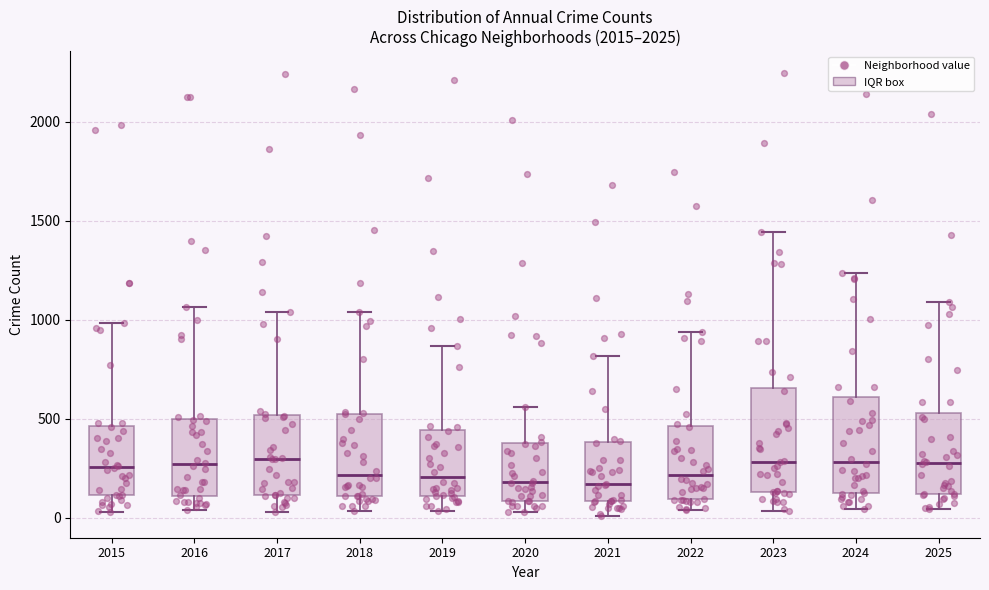

Reading left to right, transcribe this box plot: for each box, give where its median line is, the range the box spans, and where its two whiskers end, as read against the y-axis. The values are not printed on the chart, so give them approximately, as read against the axis.

2015: median 250, box 100 to 450, whiskers 50 to 1000
2016: median 250, box 100 to 500, whiskers 50 to 1050
2017: median 300, box 100 to 500, whiskers 50 to 1050
2018: median 200, box 100 to 500, whiskers 50 to 1050
2019: median 200, box 100 to 450, whiskers 50 to 850
2020: median 200, box 100 to 400, whiskers 50 to 550
2021: median 150, box 100 to 400, whiskers 0 to 800
2022: median 200, box 100 to 450, whiskers 50 to 950
2023: median 300, box 150 to 650, whiskers 50 to 1450
2024: median 300, box 100 to 600, whiskers 50 to 1250
2025: median 300, box 100 to 550, whiskers 50 to 1100